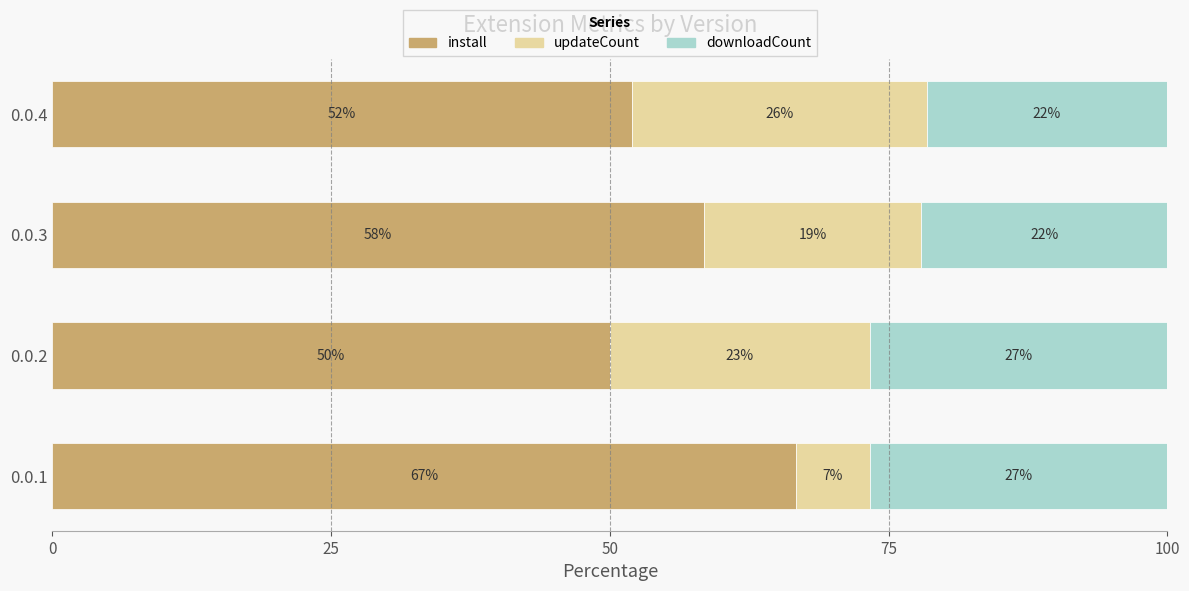

Reading left to right, transcribe all the data shown in this chart.

install: 66.7	50.0	58.4	52.0
updateCount: 6.7	23.3	19.5	26.5
downloadCount: 26.7	26.7	22.1	21.6